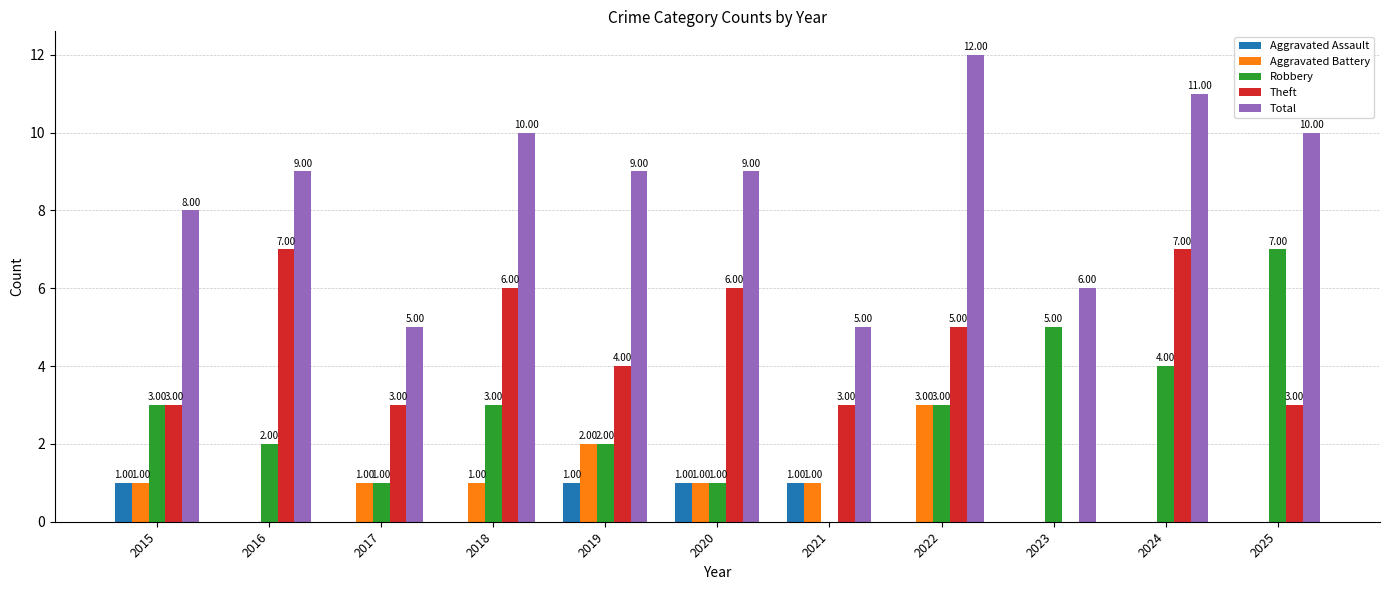

Between 2015 and 2018, which series saw the biggest shift?

Theft